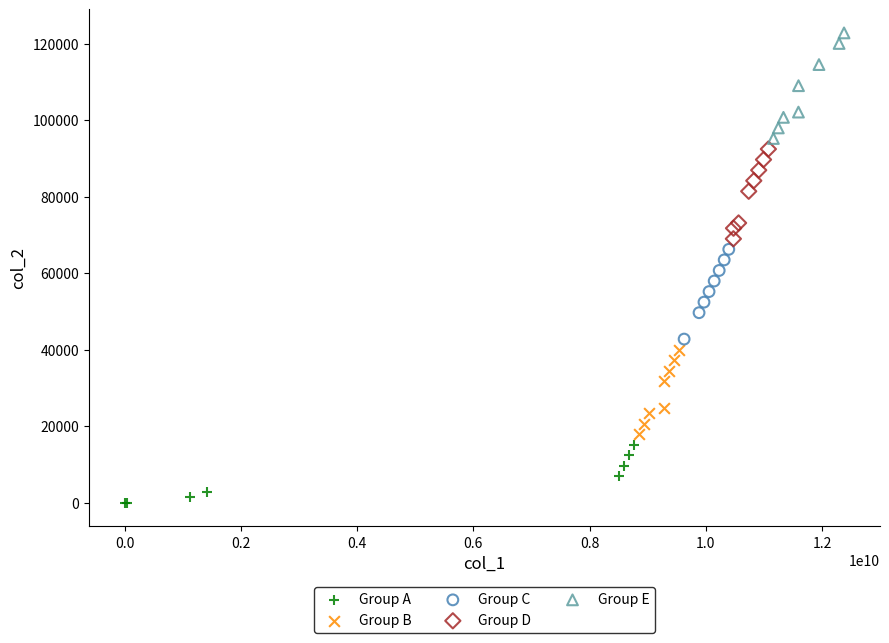

Which series reaches the maximum Y coordinate?

Group E